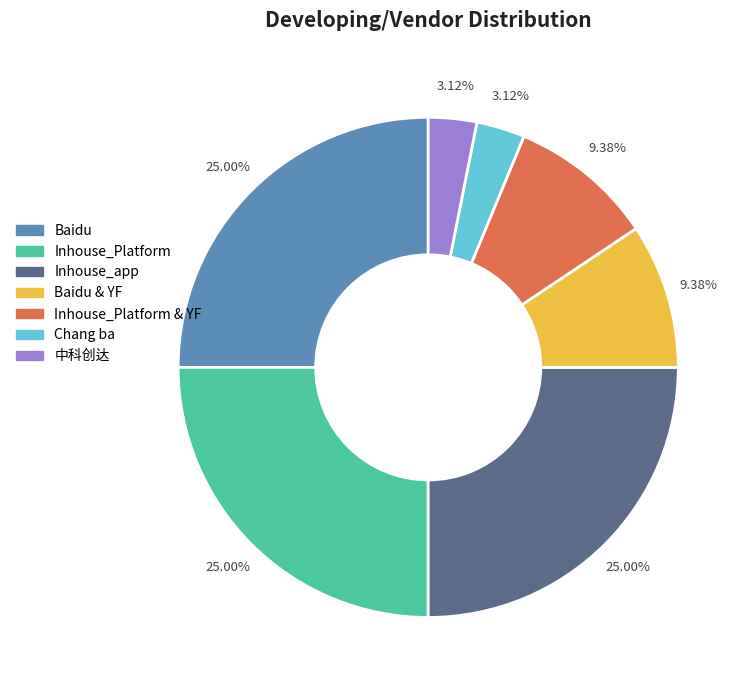

Is there a majority slice in this chart?

No